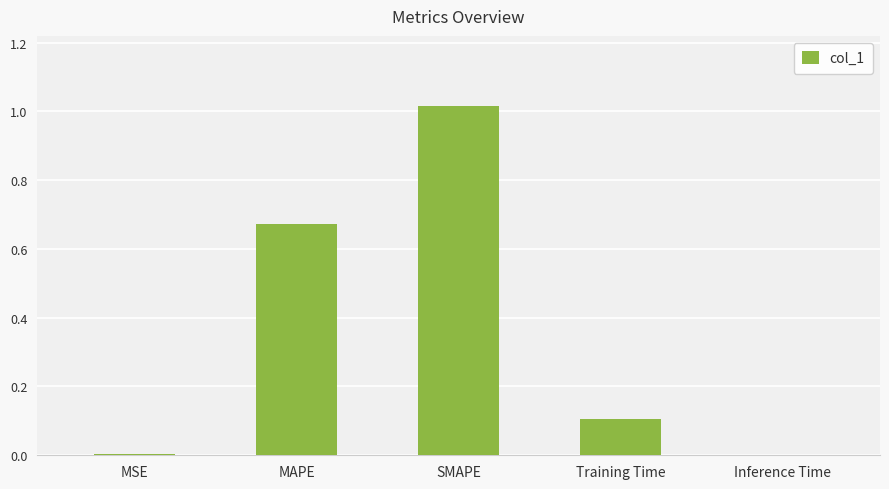

Between Training Time and Inference Time, which is larger?

Training Time